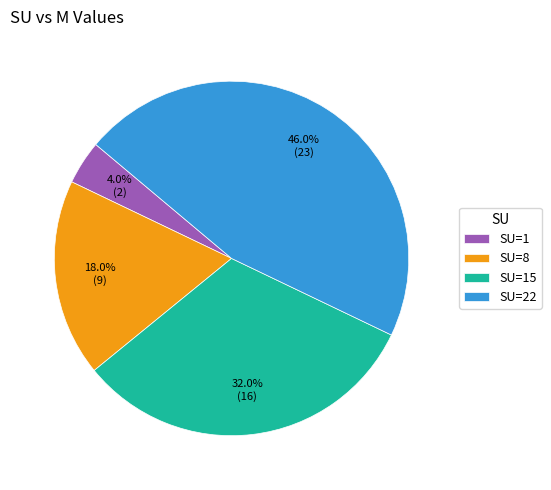

What portion of the pie excludes SU=8?

82.0%